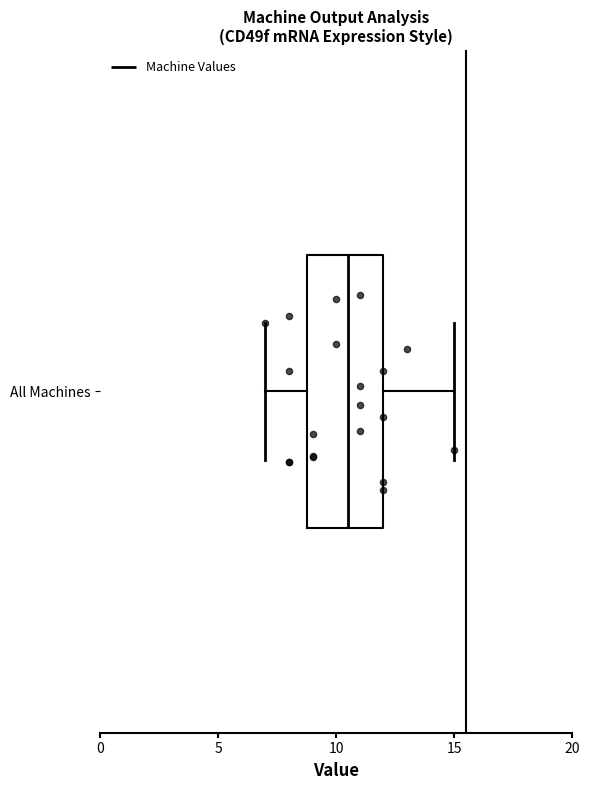

Read this box plot against the x-axis: the position of the median line, the range covered by the box, and the ends of both whiskers. The values are not printed on the chart, so give them approximately, as read against the axis.

median 10.5, box 9.0 to 12.0, whiskers 7.0 to 15.0